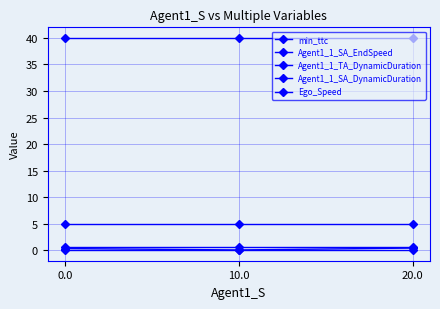

Is this an area chart (filled region under the line)?

No